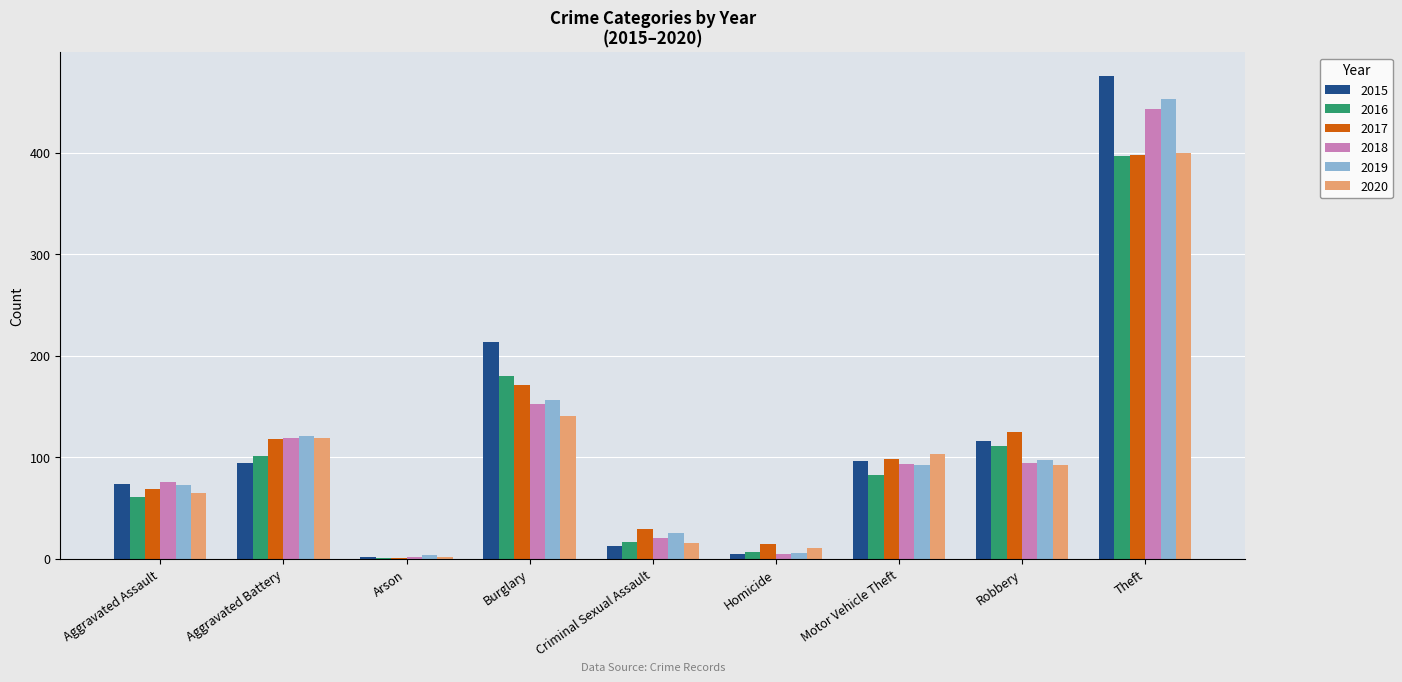

Is it true that 2019 equals 25 at Criminal Sexual Assault?

True